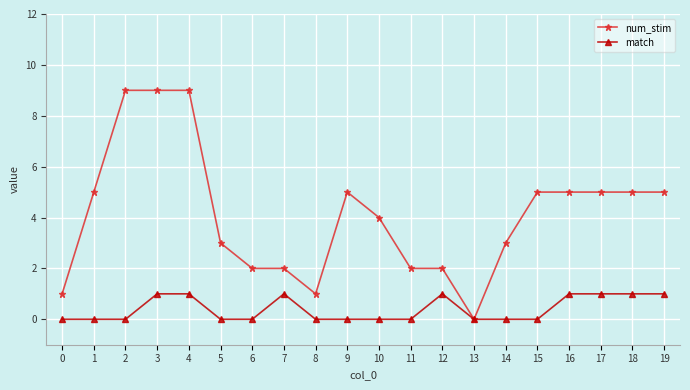

How many positive values does the num_stim series have?

19